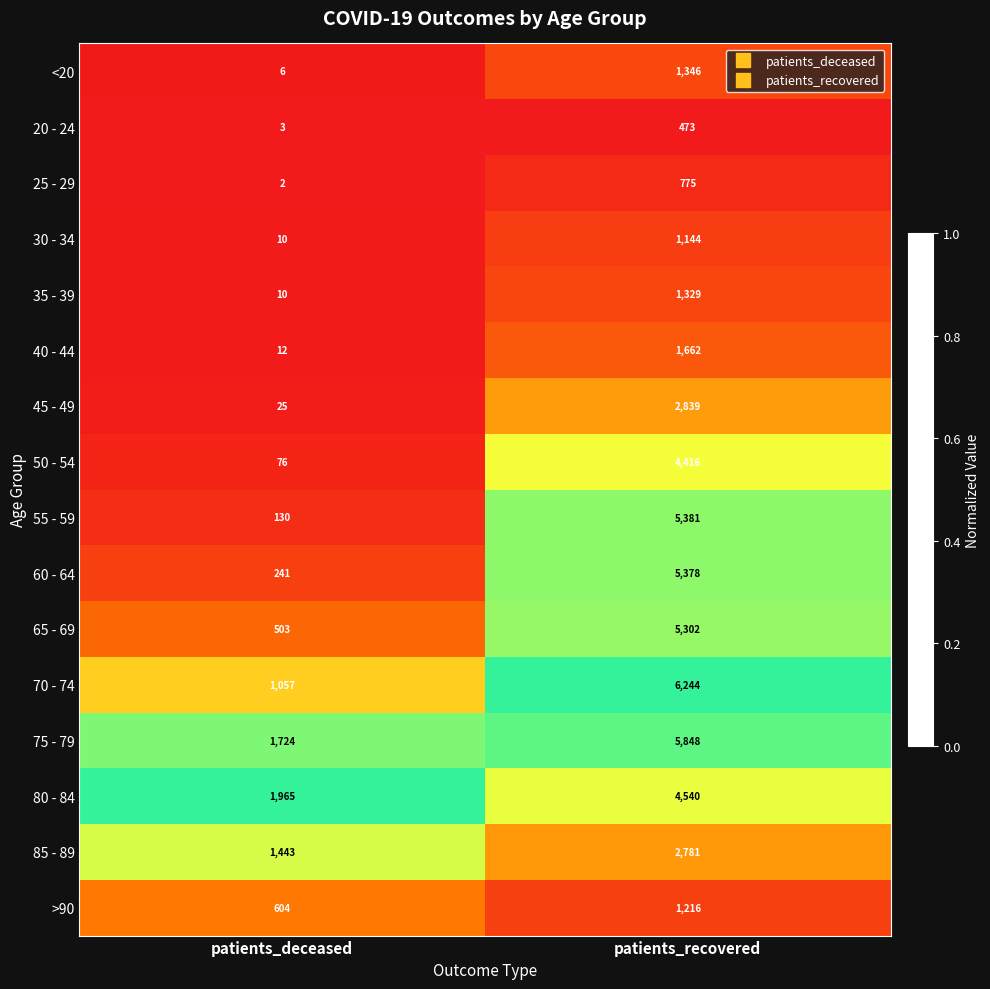

What is the difference between the maximum and minimum values in the 30 - 34 series?

1134